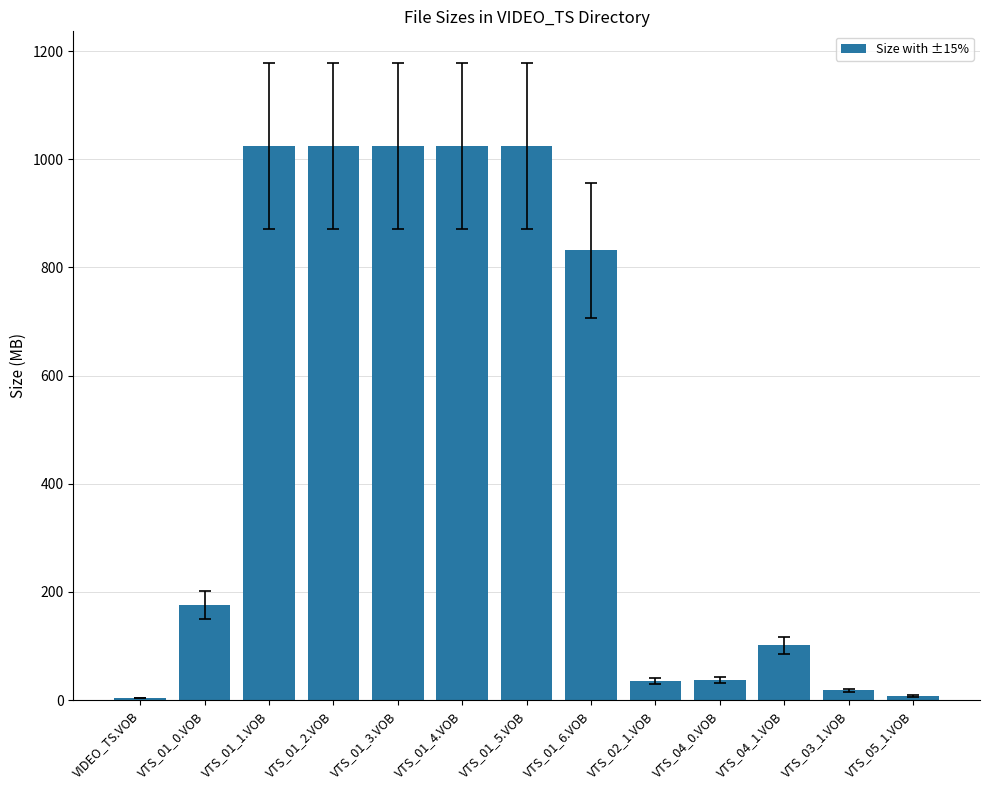

Approximately how many times larger is the value at VTS_01_4.VOB compared to VTS_04_0.VOB?

27.8